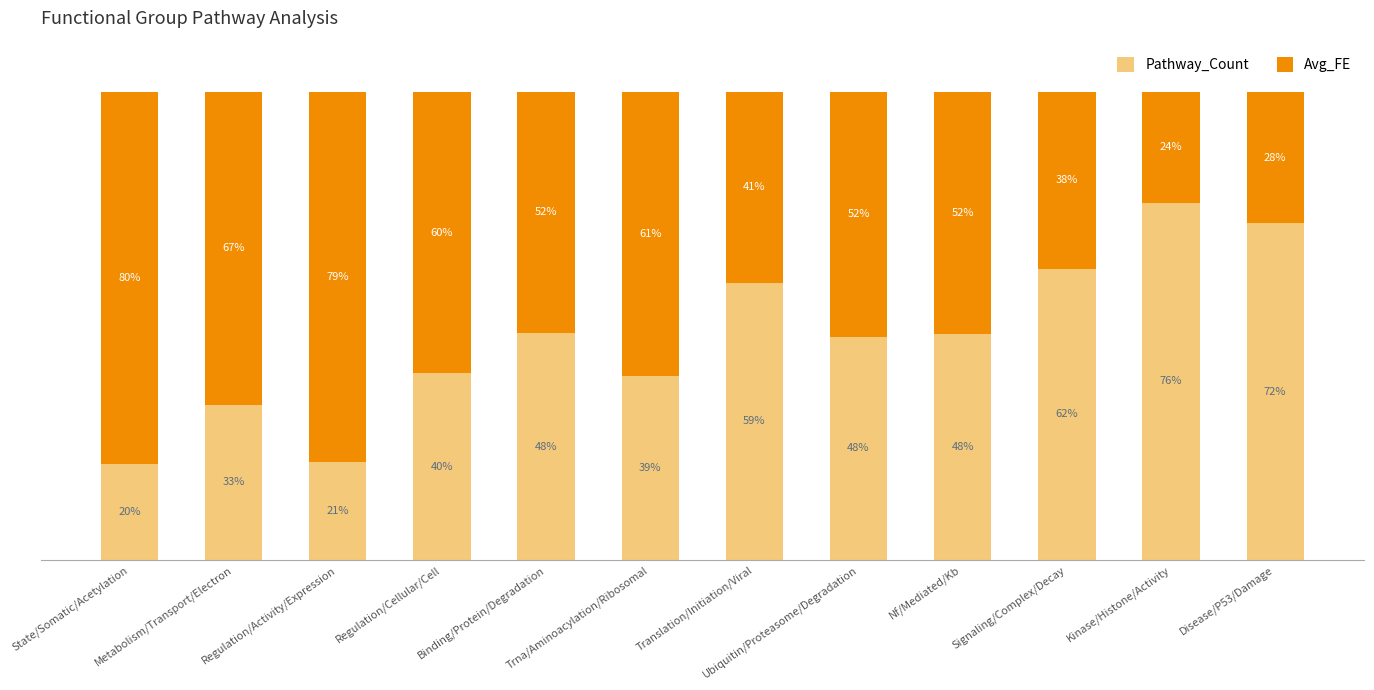

Rank the series by their average value, from lowest to highest.

Pathway_Count, Avg_FE